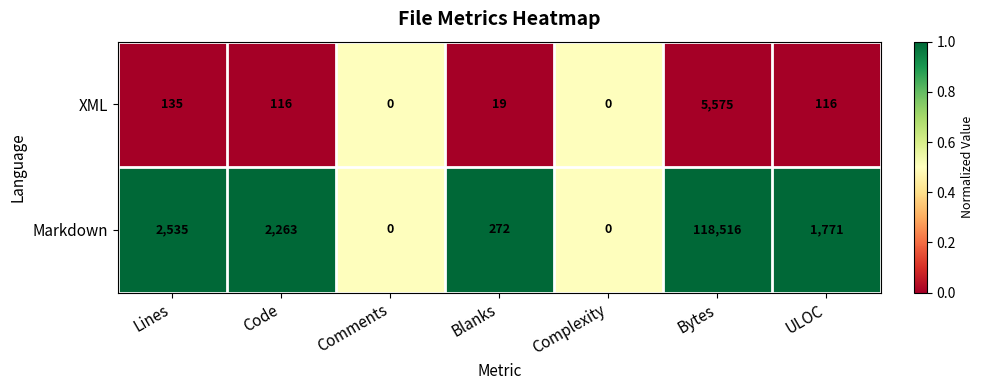

The XML series shows 1746 at Complexity. True or false?

False